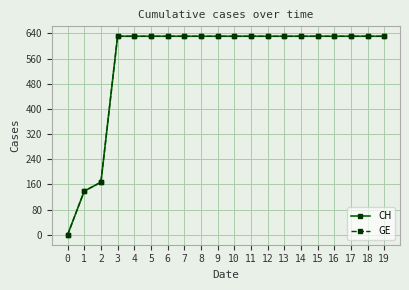

Does the chart have visible grid lines?

Yes